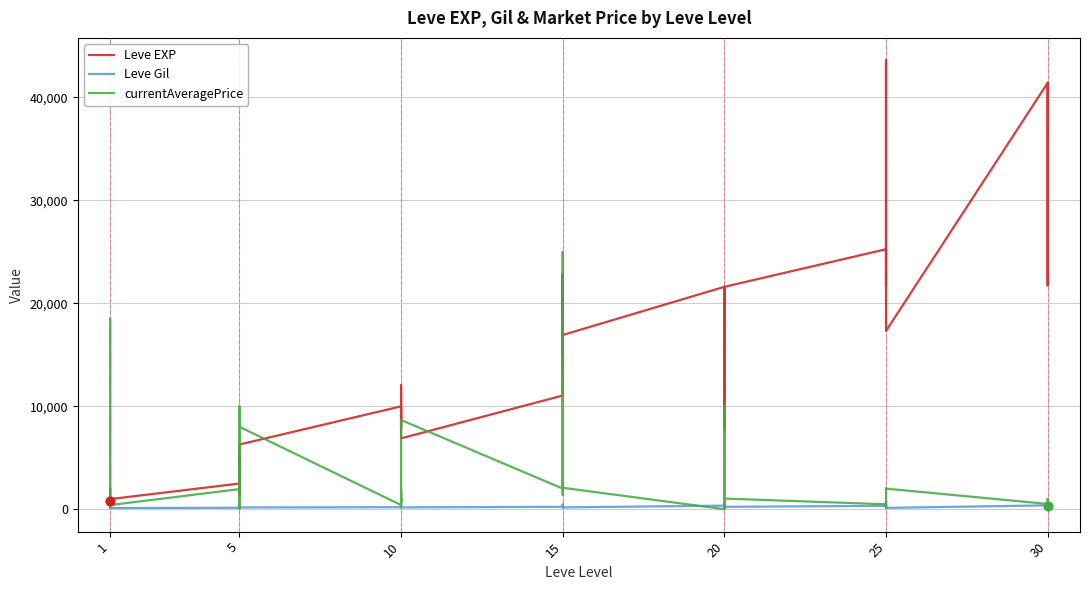

Is the value of currentAveragePrice at 5 greater than the value of Leve Gil at 10?

Yes